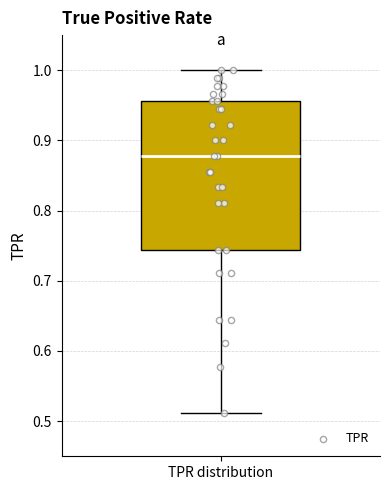

Where does the upper whisker of the box for TPR distribution end on the y-axis? The values are not printed on the chart, so give them approximately, as read against the axis.

1.00